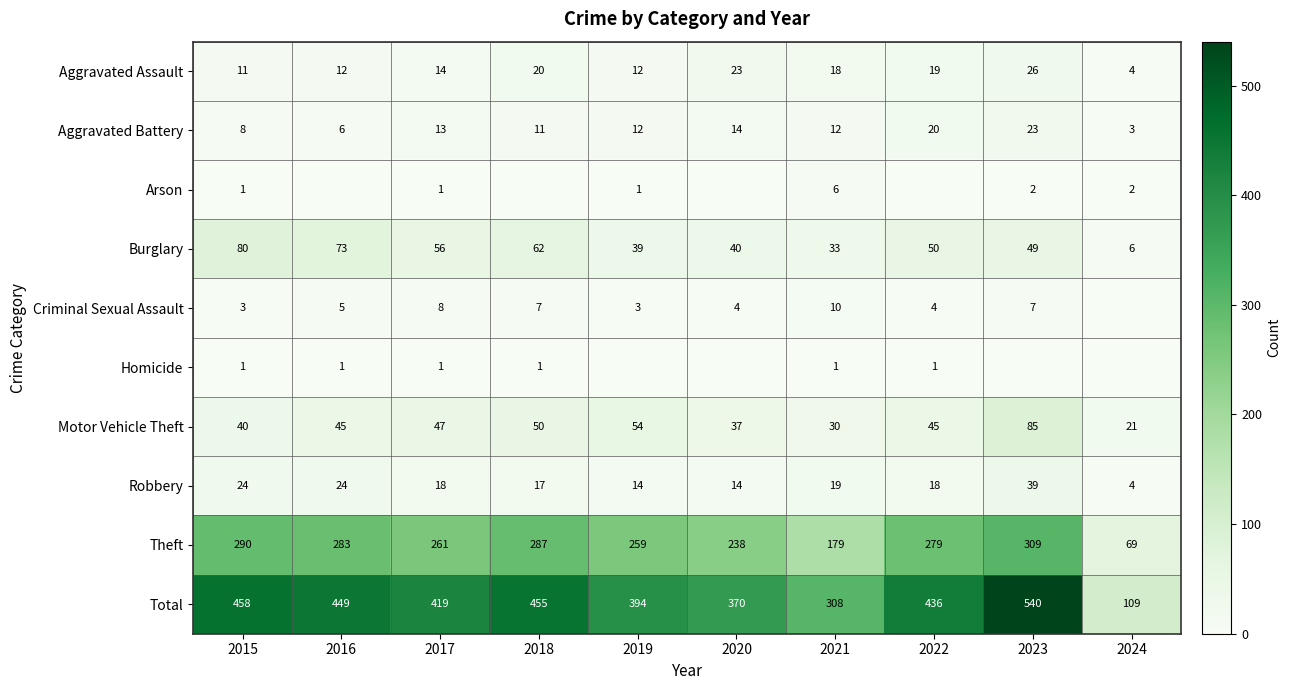

Between 2017 and 2024, which series saw the biggest shift?

Total